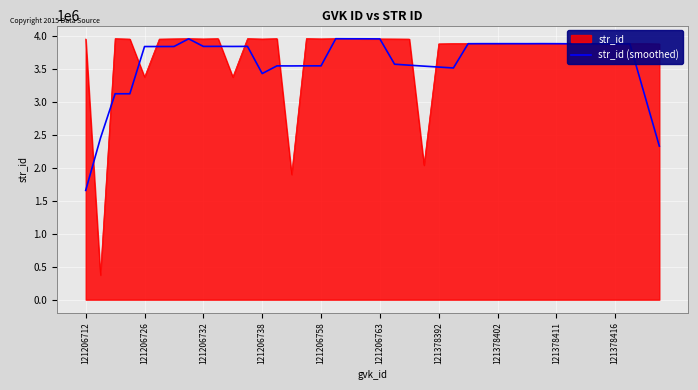

Which series has the widest spread of values?

str_id